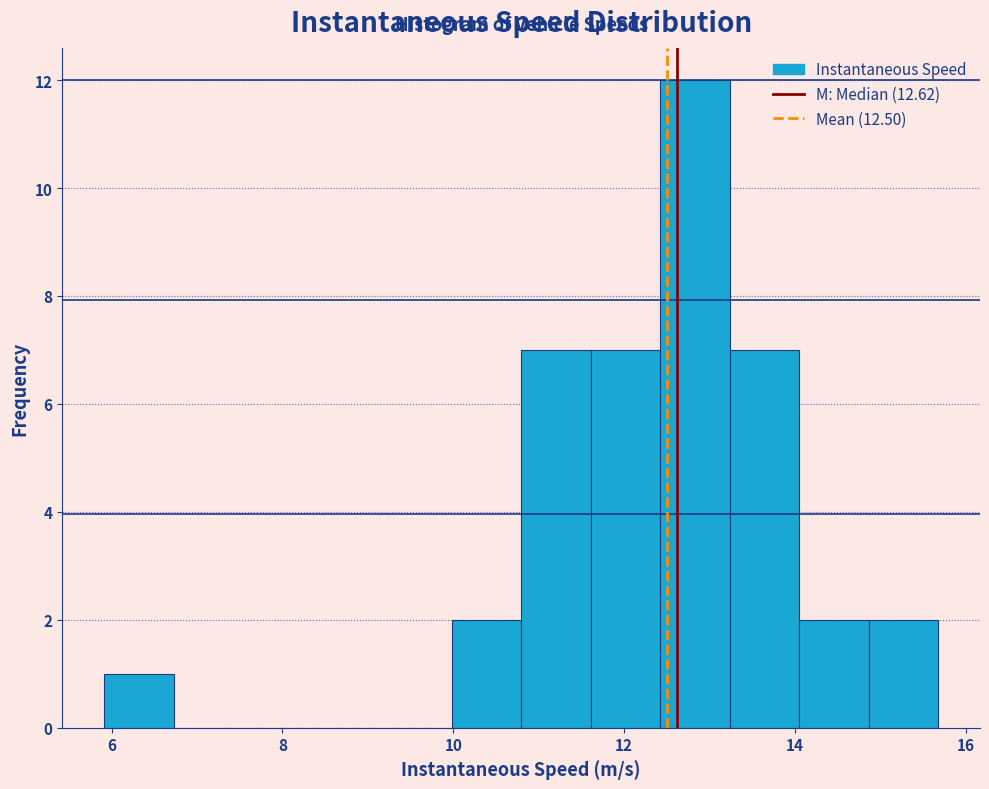

What is the height of the bar covering 6.0 to 6.8 on the x-axis? Neither the bar edges nor the heights are printed on the chart, so give them approximately, as read against the axes.

1